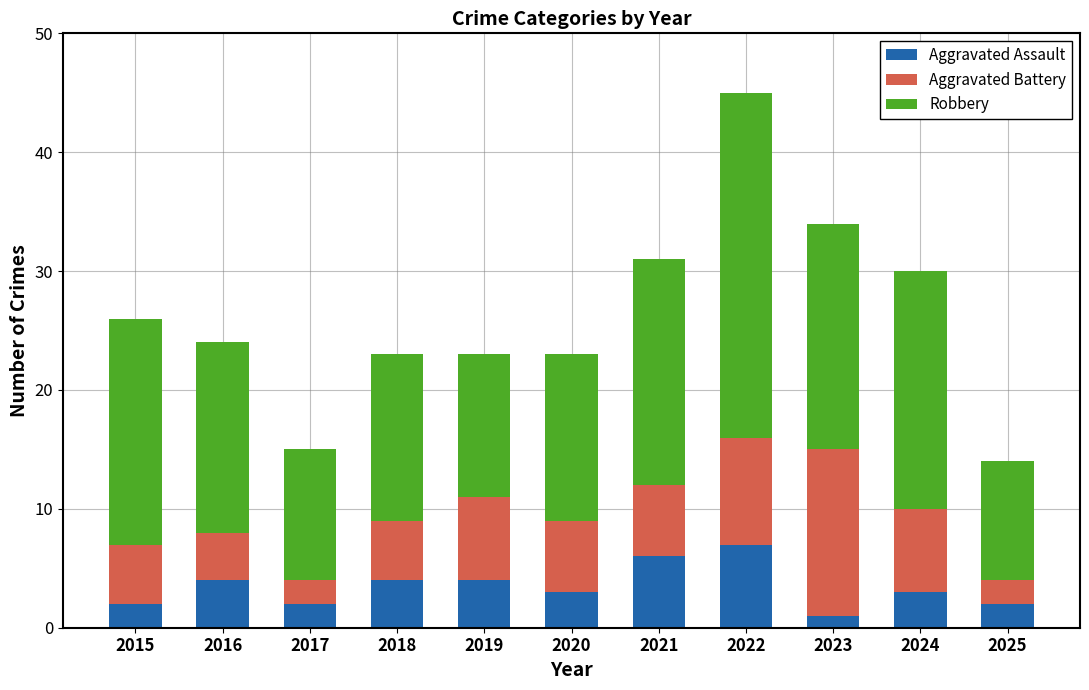

How many series are shown in this chart?

3